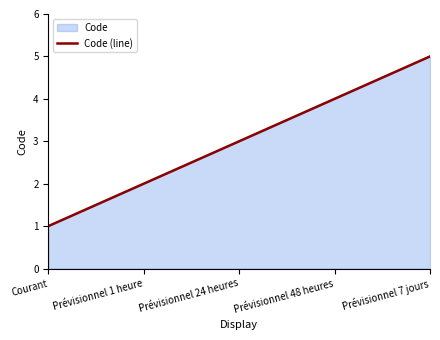

Rank the categories by value from lowest to highest.

Courant, Prévisionnel 1 heure, Prévisionnel 24 heures, Prévisionnel 48 heures, Prévisionnel 7 jours